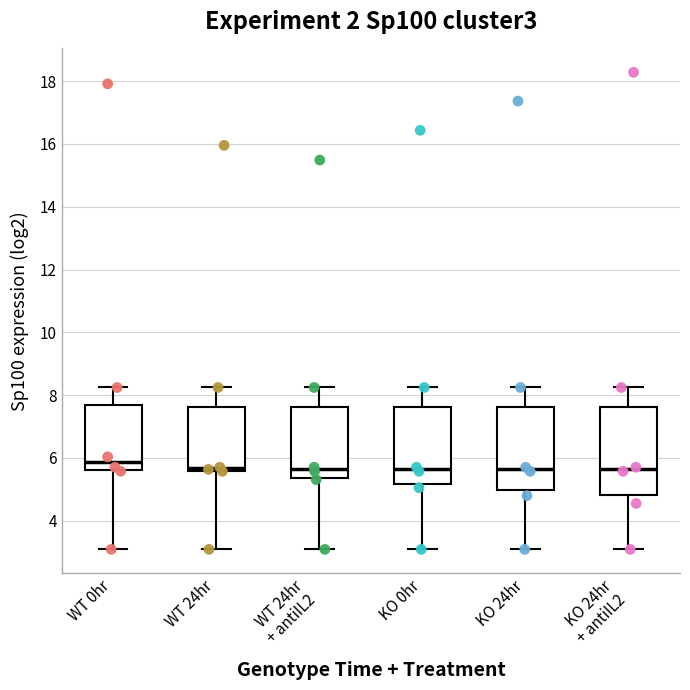

Where does the median line of the box for KO 24hr sit on the y-axis? The values are not printed on the chart, so give them approximately, as read against the axis.

5.6